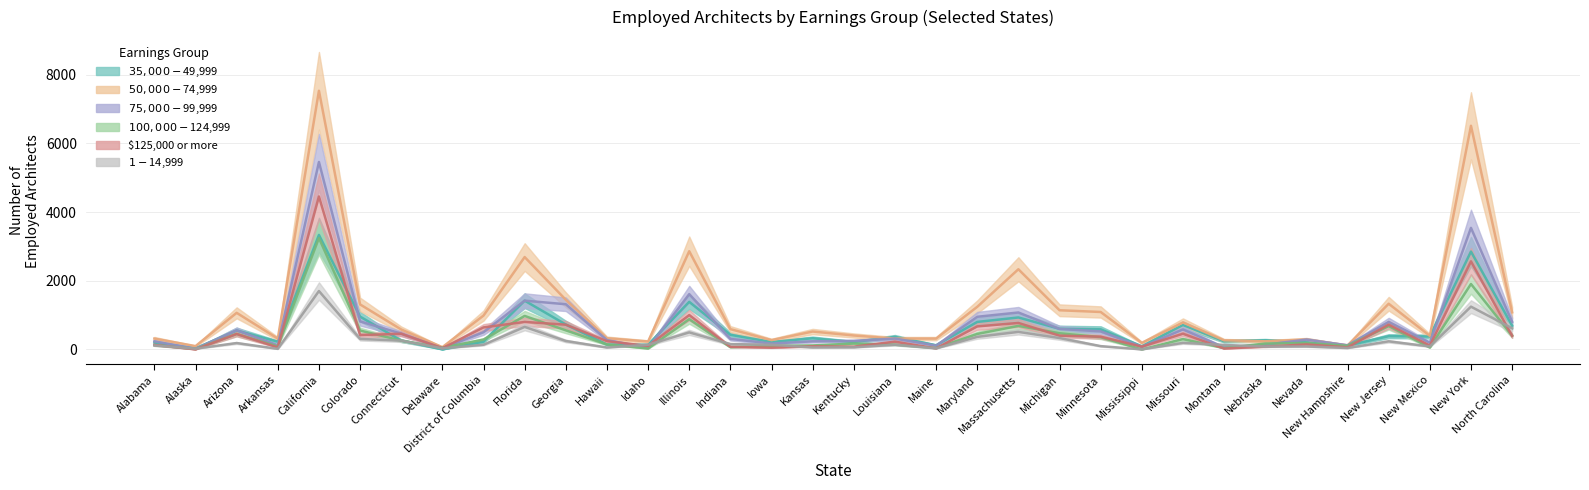

At which category does the chart reach its minimum across all series?

Delaware